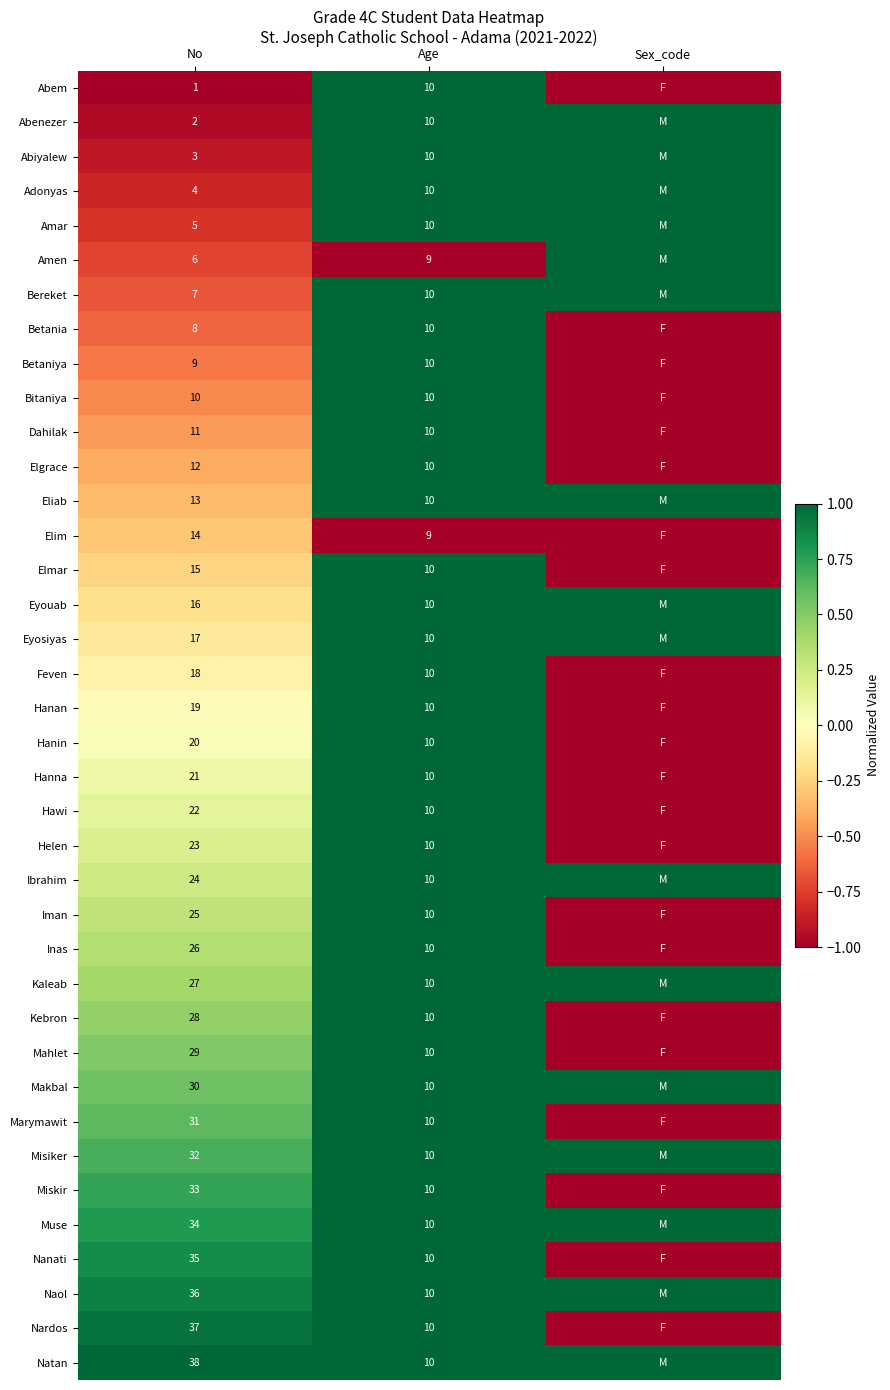

Rank the series at No from lowest to highest value.

Abem, Abenezer, Abiyalew, Adonyas, Amar, Amen, Bereket, Betania, Betaniya, Bitaniya, Dahilak, Elgrace, Eliab, Elim, Elmar, Eyouab, Eyosiyas, Feven, Hanan, Hanin, Hanna, Hawi, Helen, Ibrahim, Iman, Inas, Kaleab, Kebron, Mahlet, Makbal, Marymawit, Misiker, Miskir, Muse, Nanati, Naol, Nardos, Natan